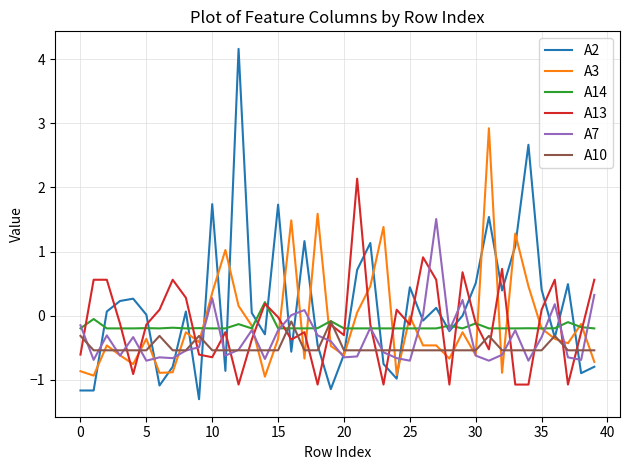

Which series has the largest total across all categories?

A2